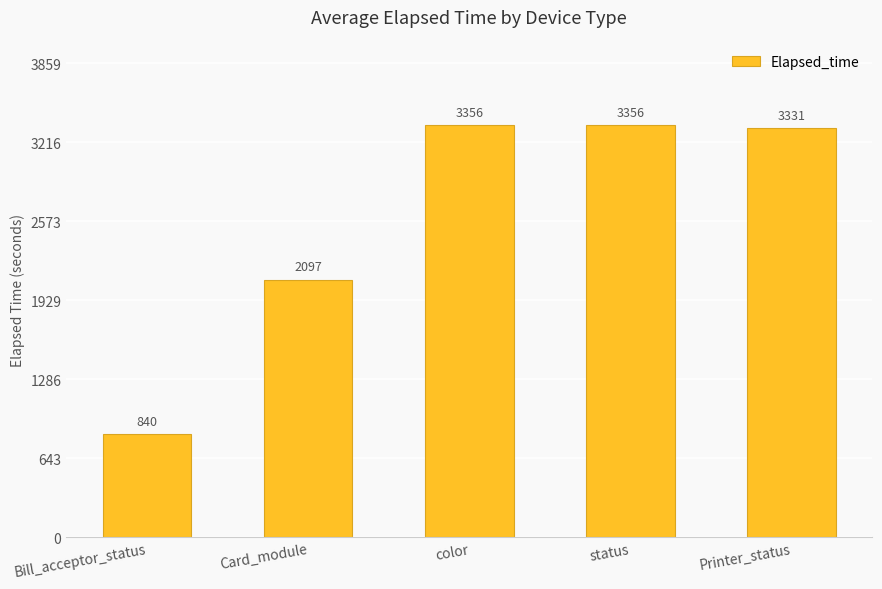

What position from the right is Printer_status?

1